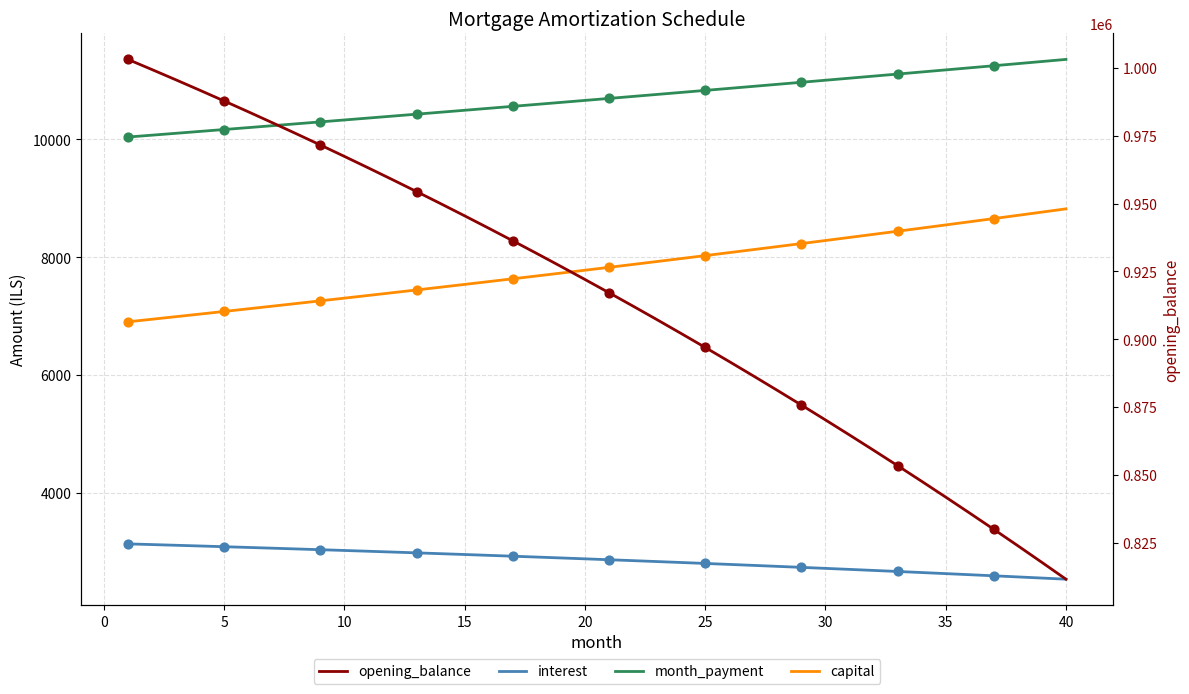

Which series reaches the maximum Y coordinate?

opening_balance